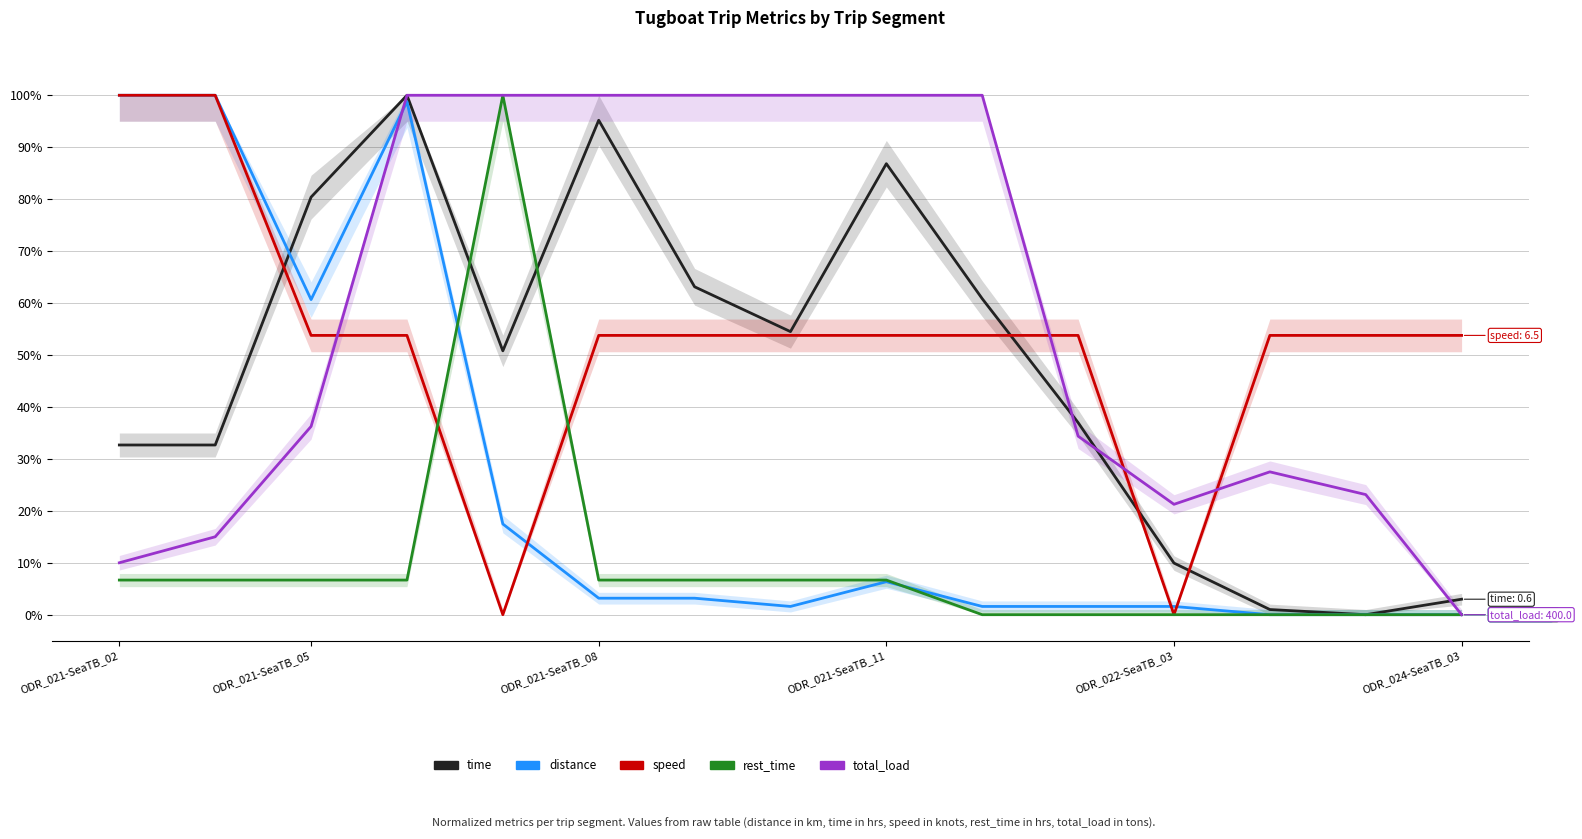

What is the average value of the time series?

0.5